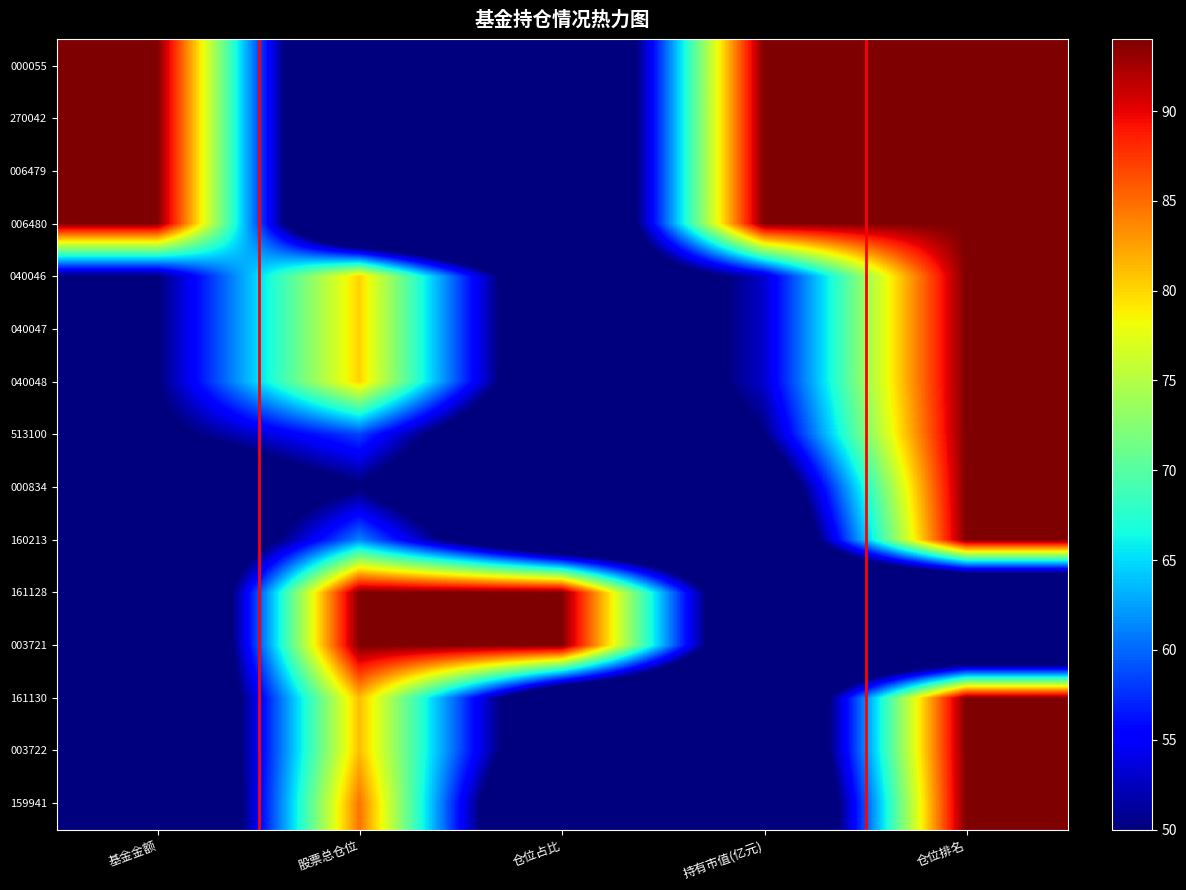

Which label corresponds to the smallest value in the chart?

股票总仓位